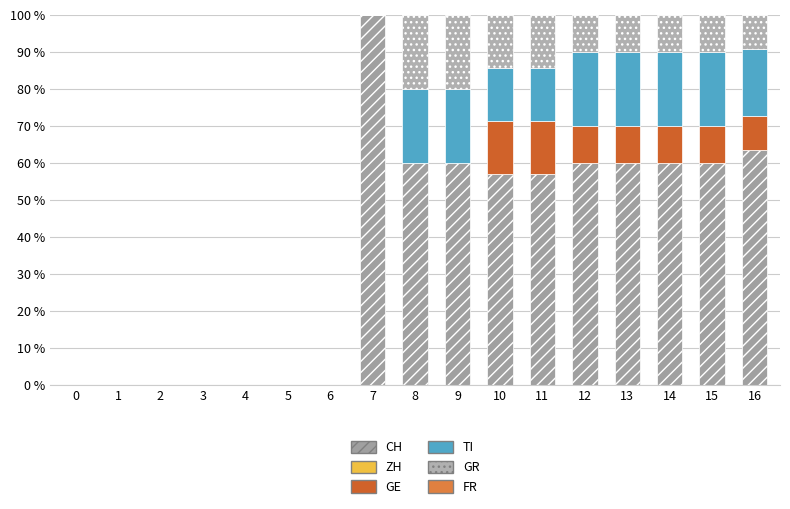

What is the total value across all series at 10?

100.0